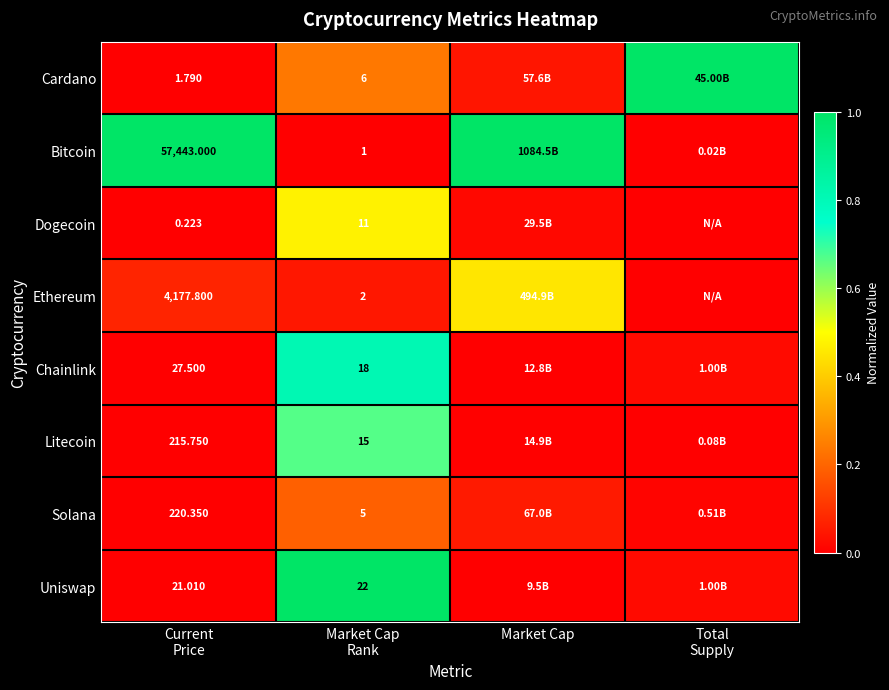

Which series changed the most between Current
Price and Market Cap
Rank?

Bitcoin